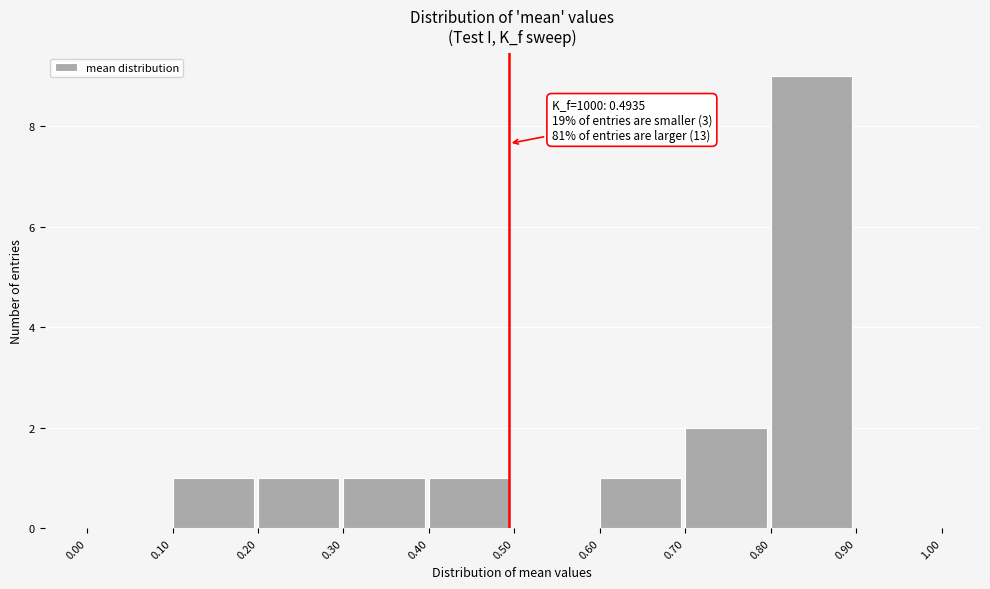

Over which range of the x-axis is the bar tallest?

0.80 to 0.90